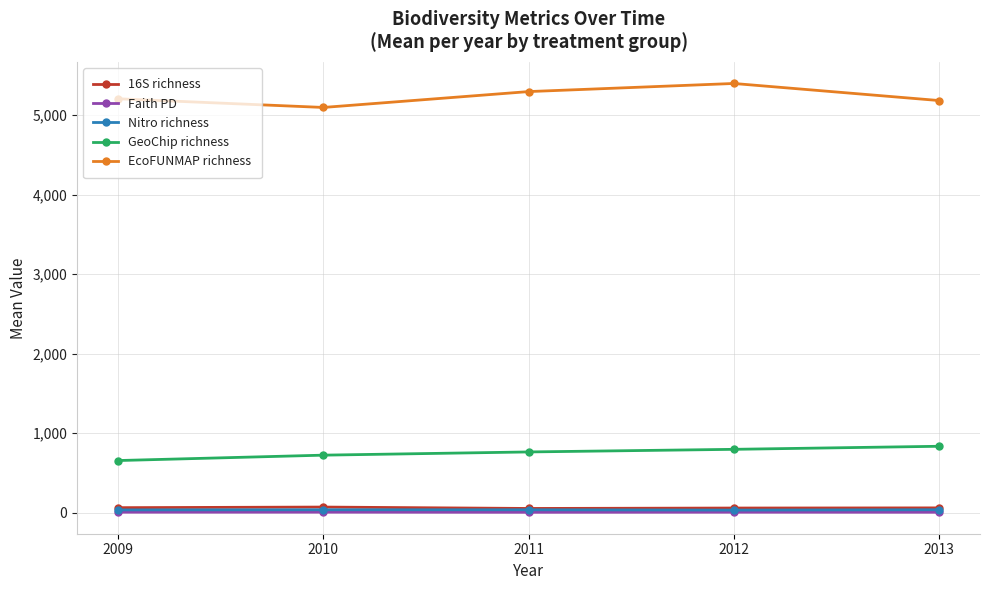

At how many categories does at least one series exceed 3612?

5